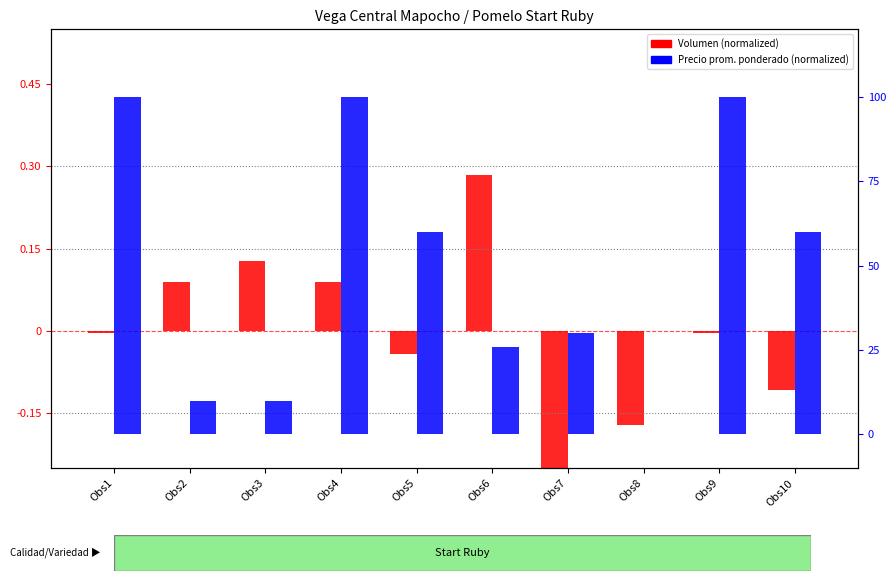

How many distinct data groups are displayed?

2